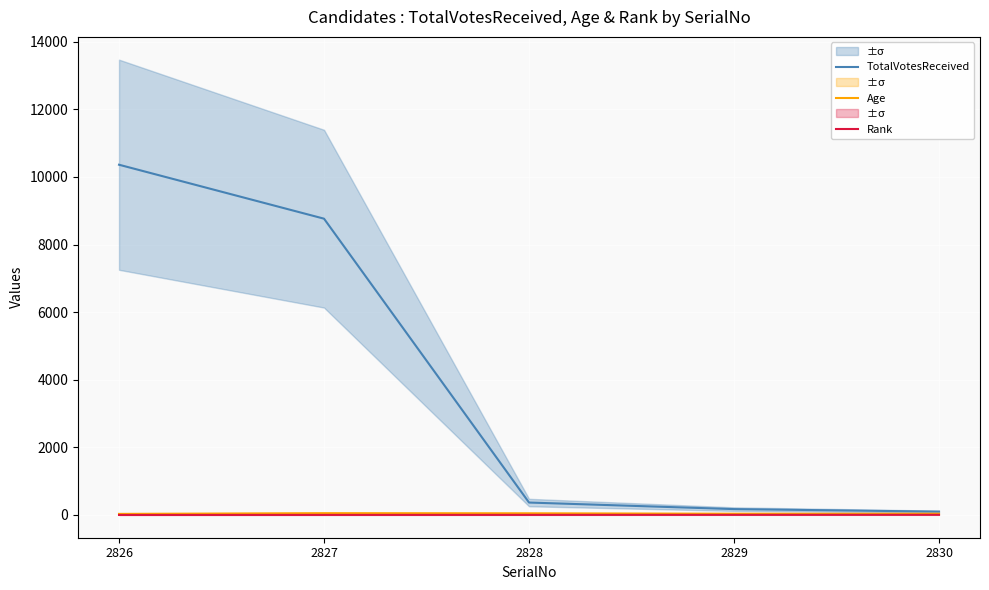

In Age, how many points are higher than both neighbors (excluding endpoints)?

1